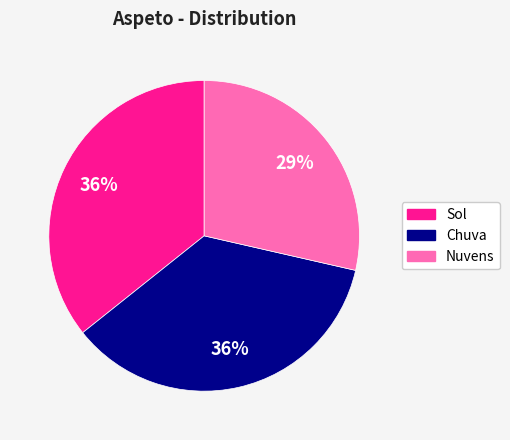

Is there any slice that represents more than half of the pie?

No